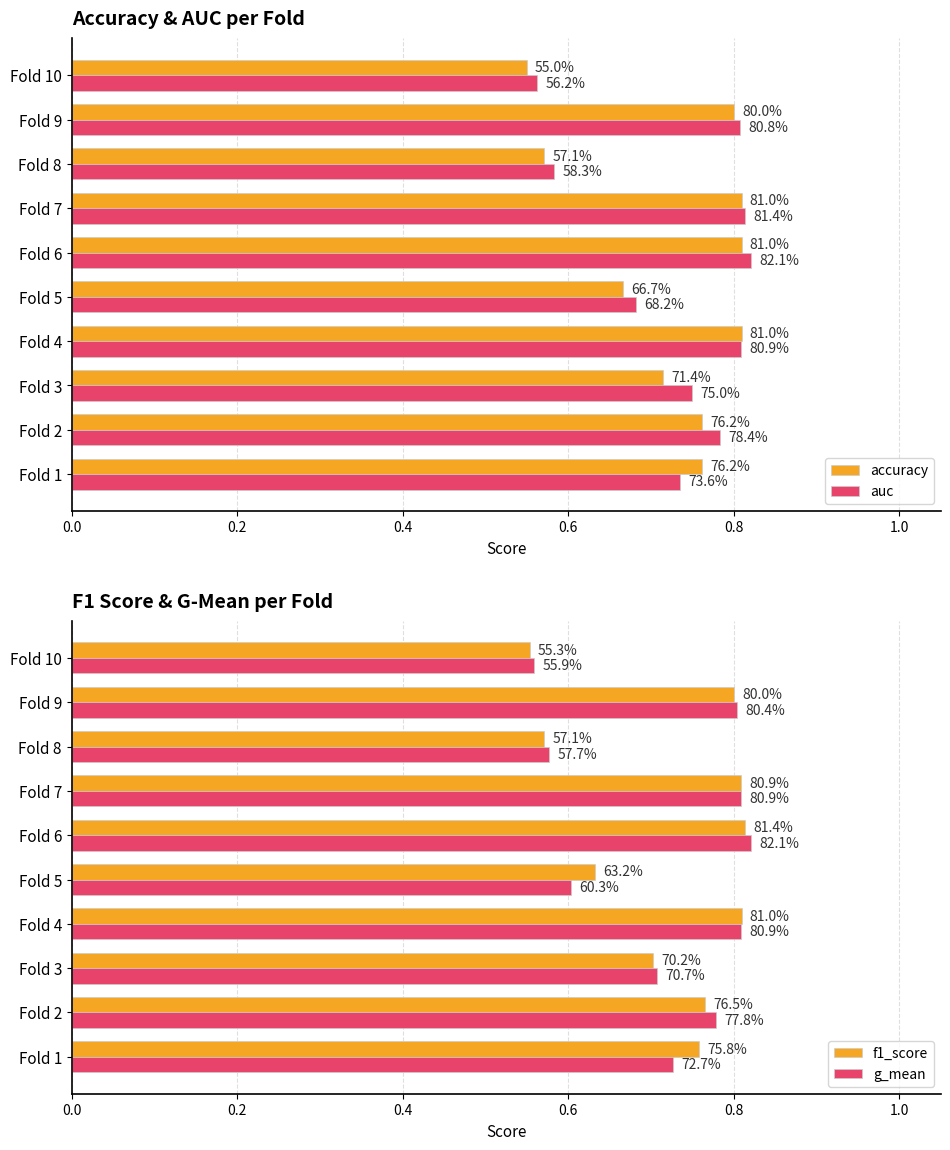

Rank the series by their maximum value, from highest to lowest.

auc, g_mean, f1_score, accuracy